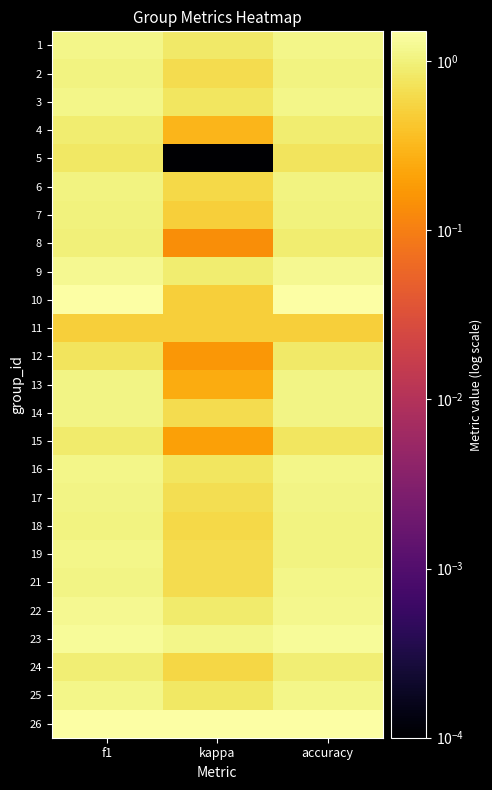

At which category is the sum across all series the highest?

f1